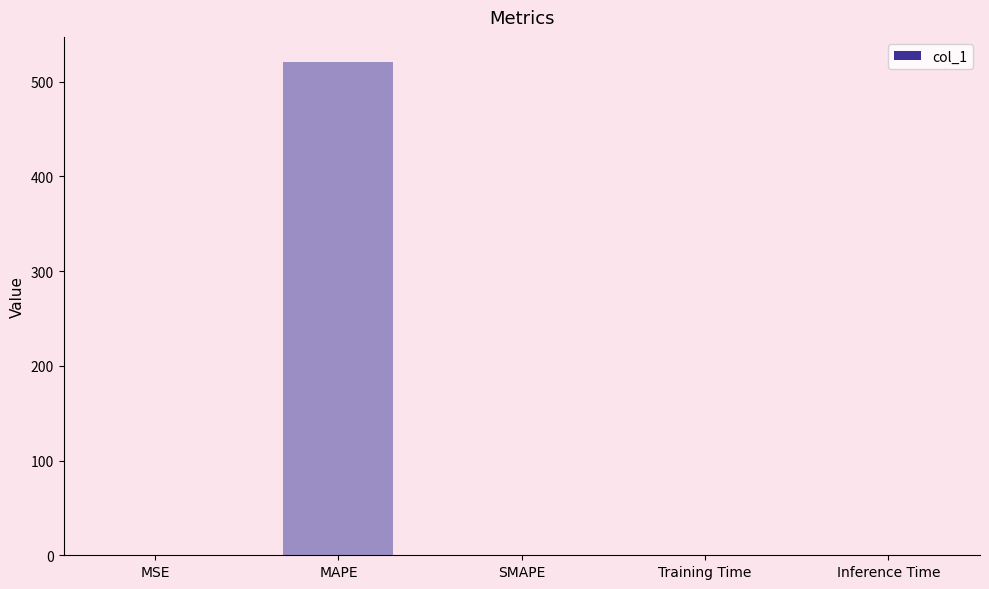

Which category has the highest value across all series?

MAPE